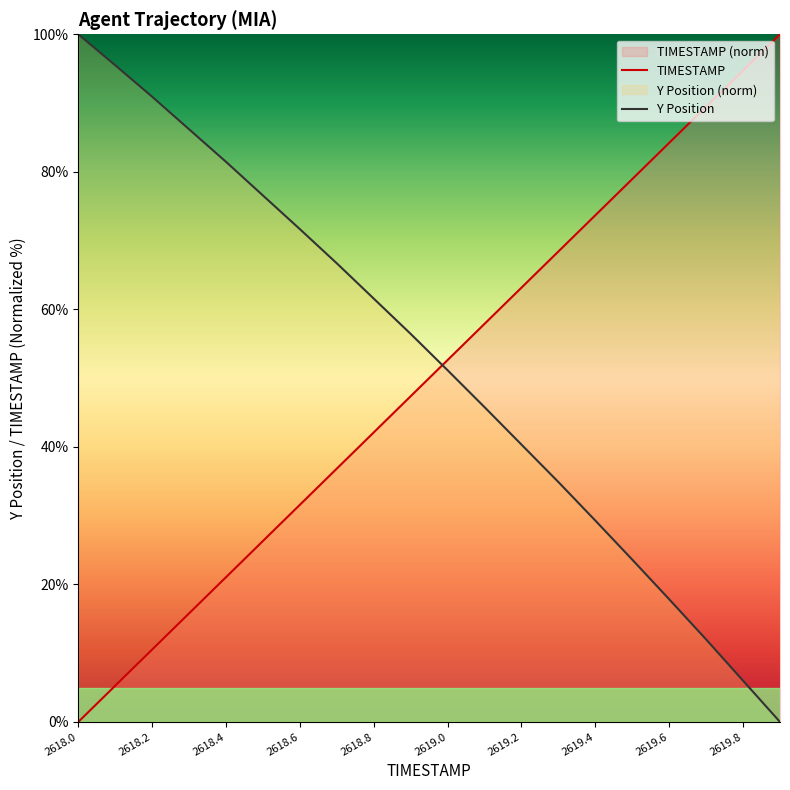

At which label does TIMESTAMP reach its peak?

2619.9